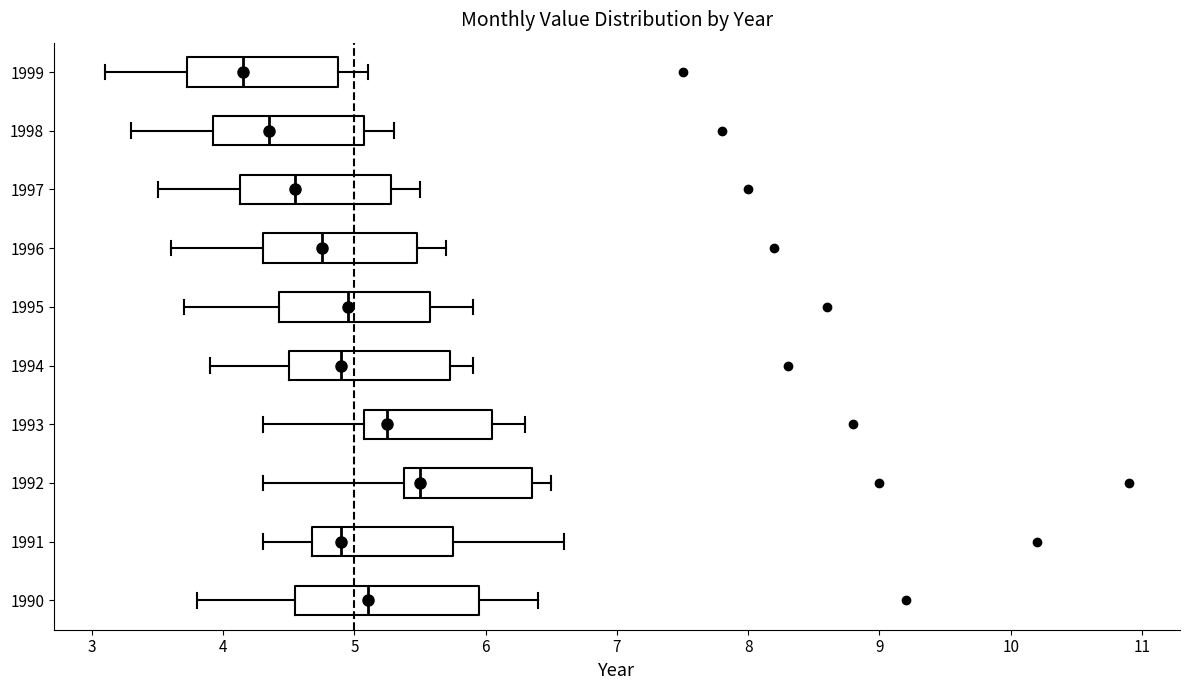

Which box's median line is the furthest to the right?

1992